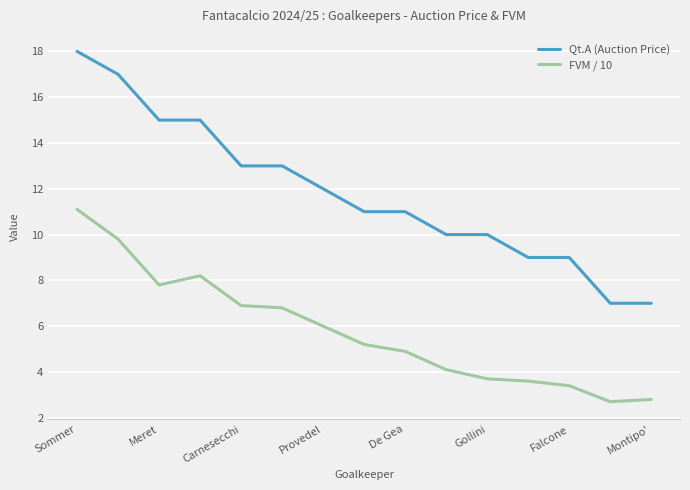

True or false: Qt.A (Auction Price) and FVM / 10 cross at least once.

False